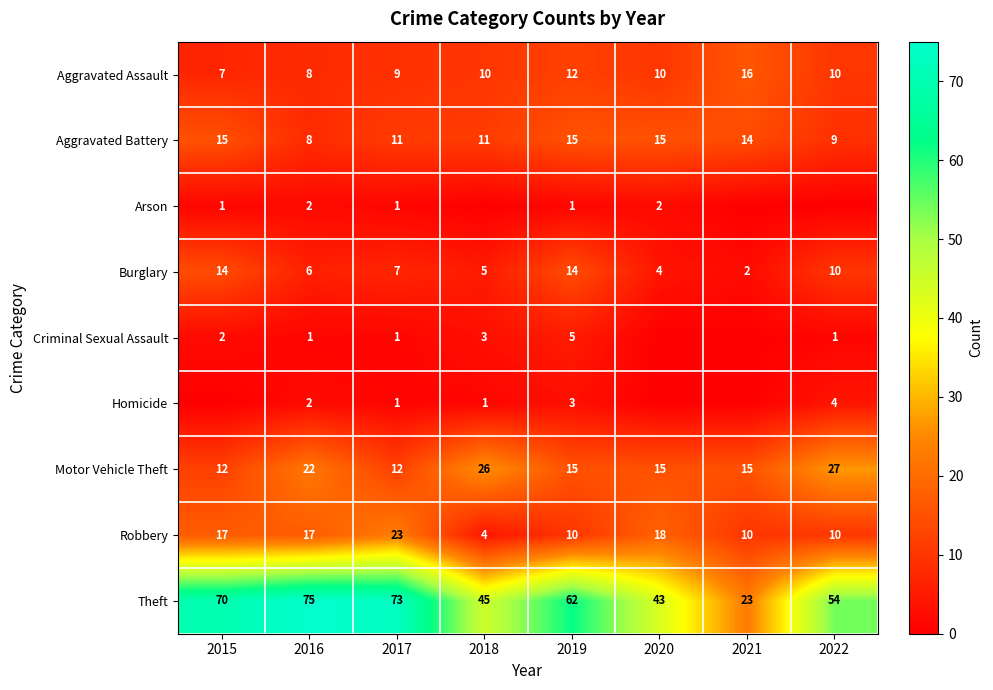

What is the highest value of the Robbery series?

23